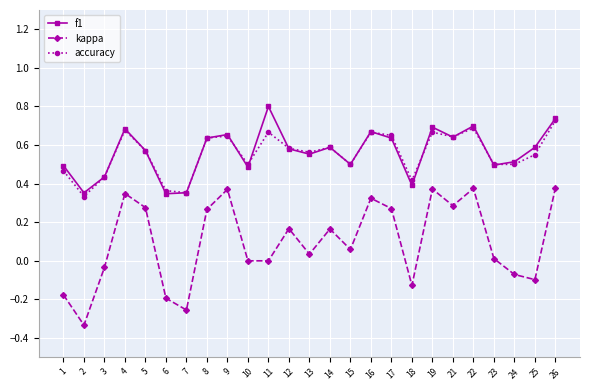

What is the greatest value displayed?

0.8